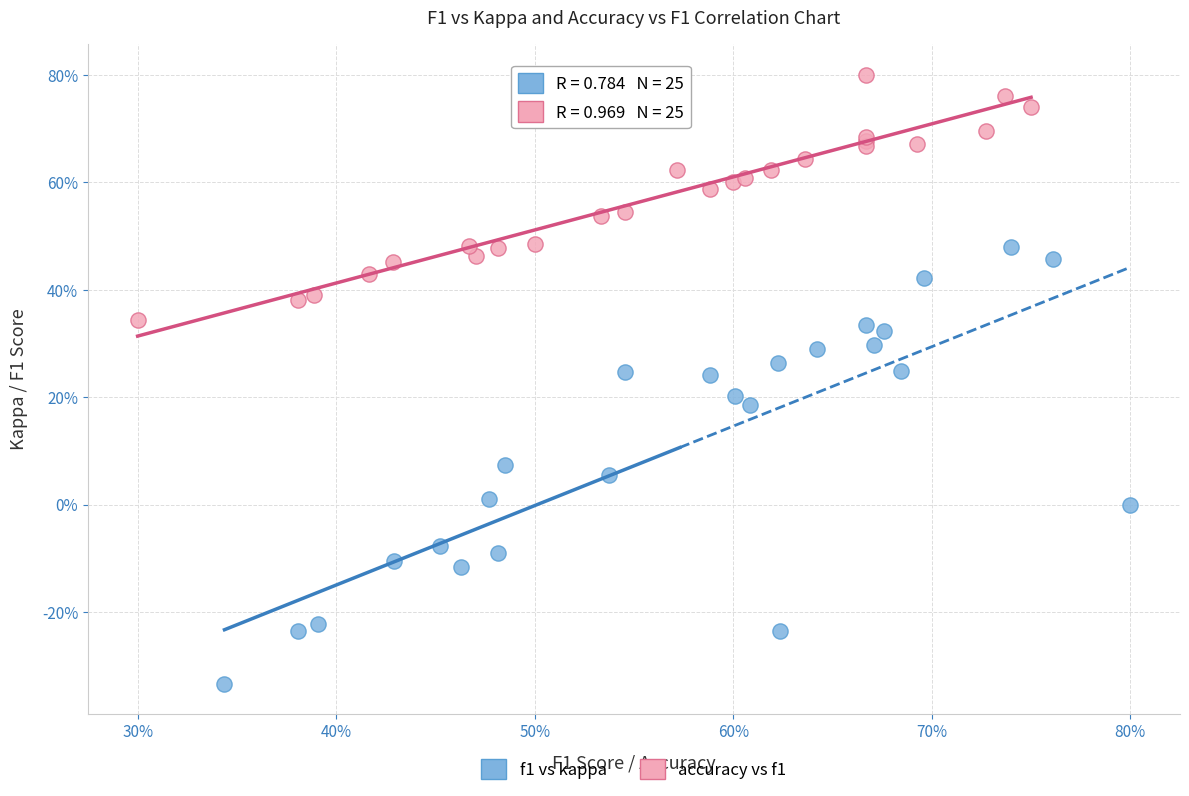

What are all the series names shown in the legend?

f1 vs kappa, accuracy vs f1